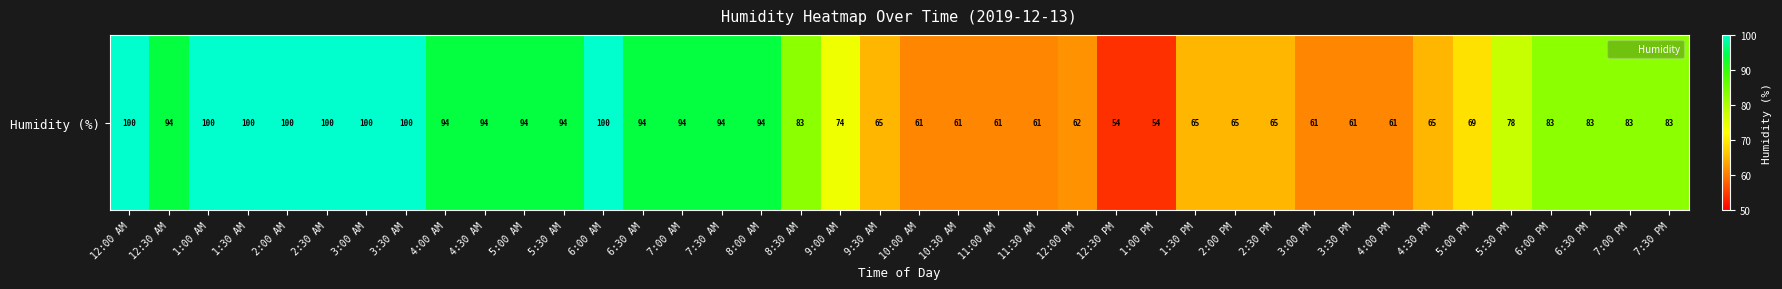

Which category has the lowest value across all series?

12:30 PM